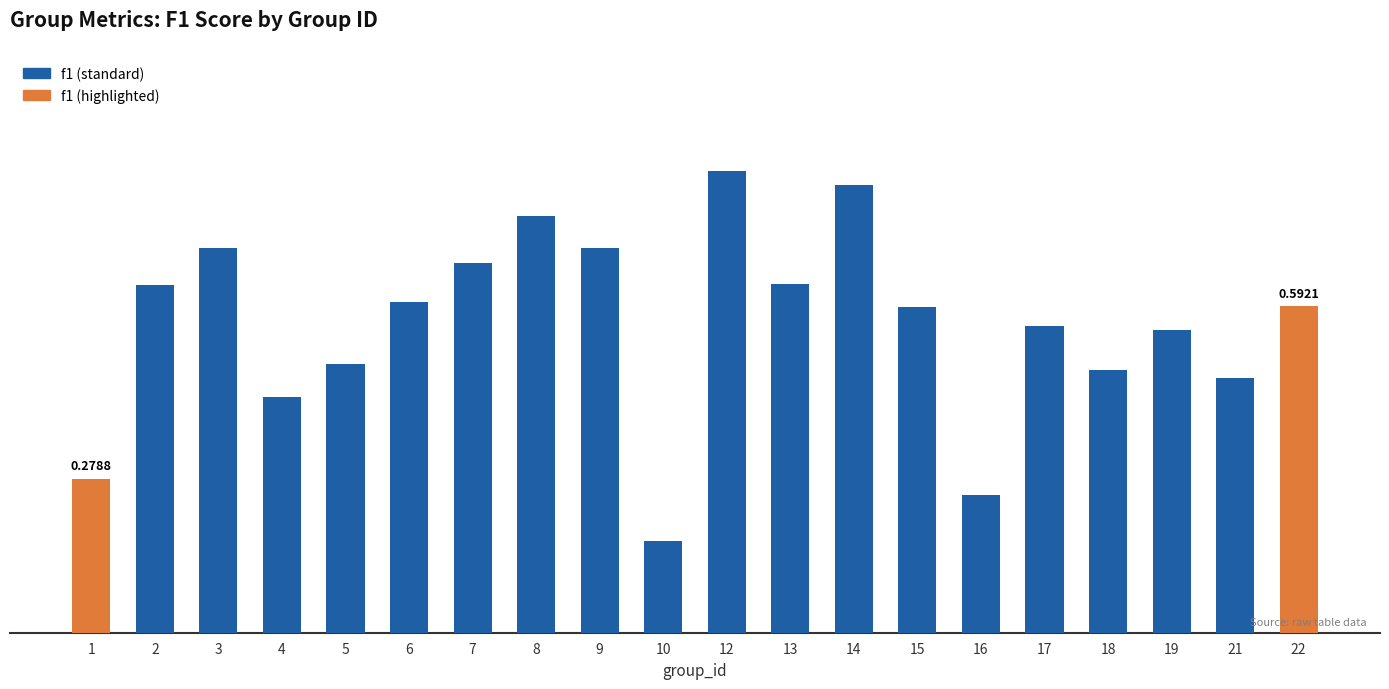

What is the difference between the values at 2 and 5?

0.1